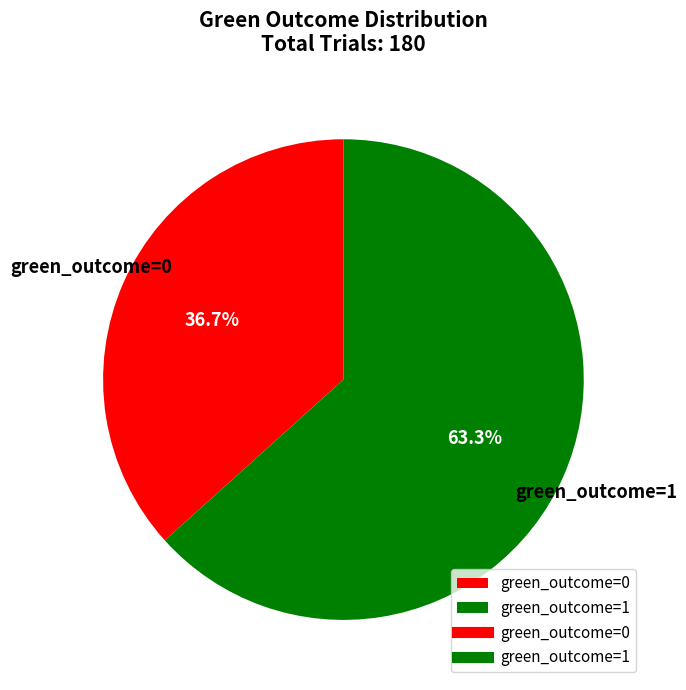

What is the largest slice in the pie chart?

green_outcome=1